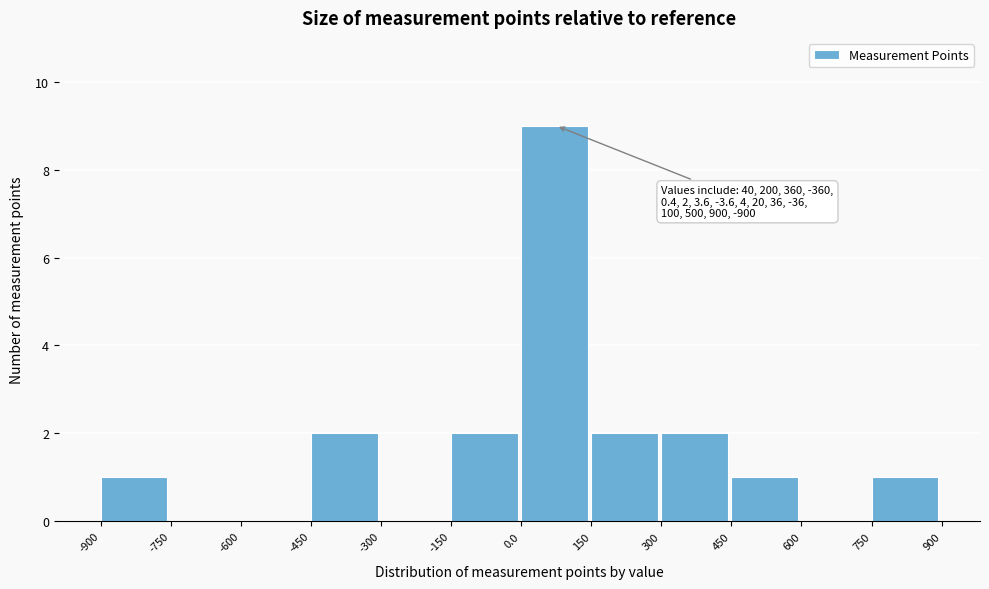

Over which range of the x-axis is the bar tallest?

0.0 to 150